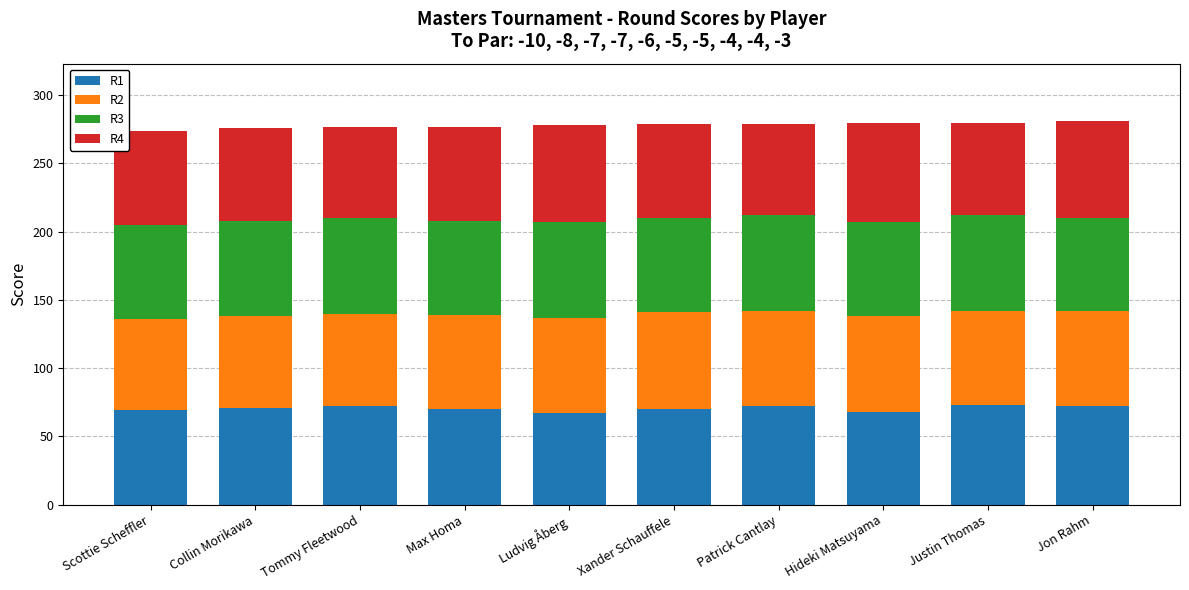

What is the total value across all series at Max Homa?

277